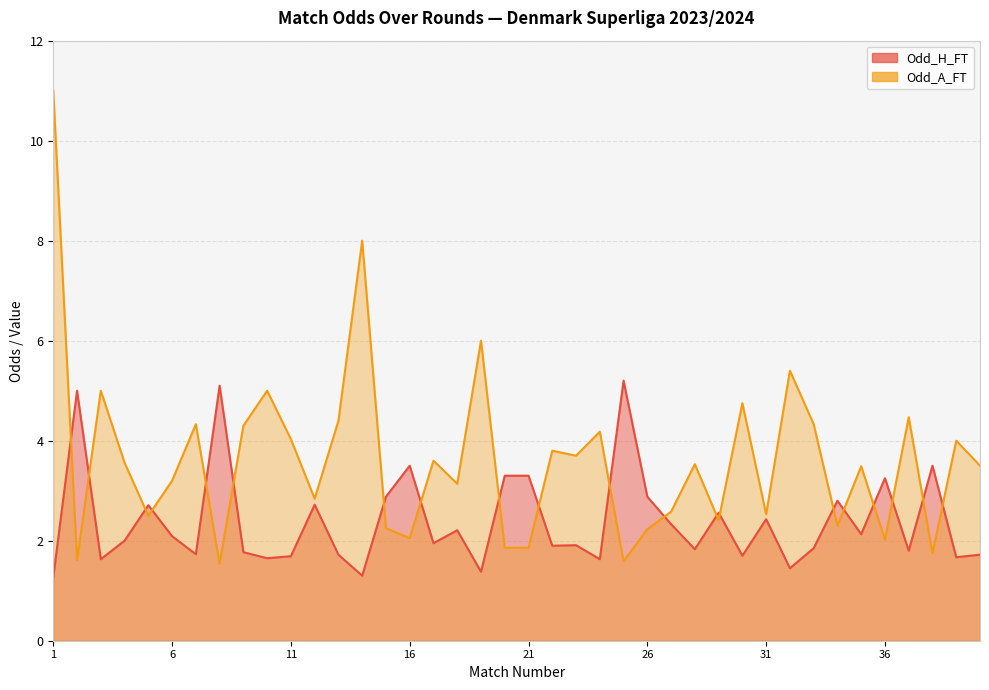

What is the difference between the Odd_A_FT values at 31 and 20?

0.7